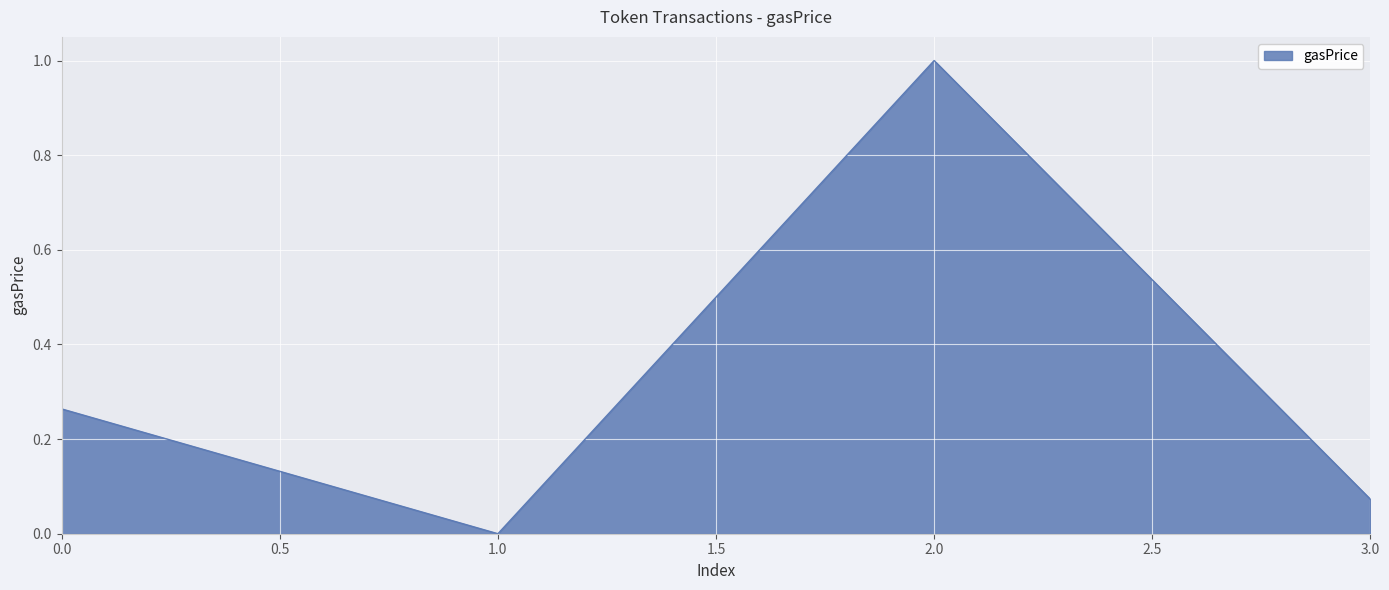

Does the chart have visible grid lines?

Yes